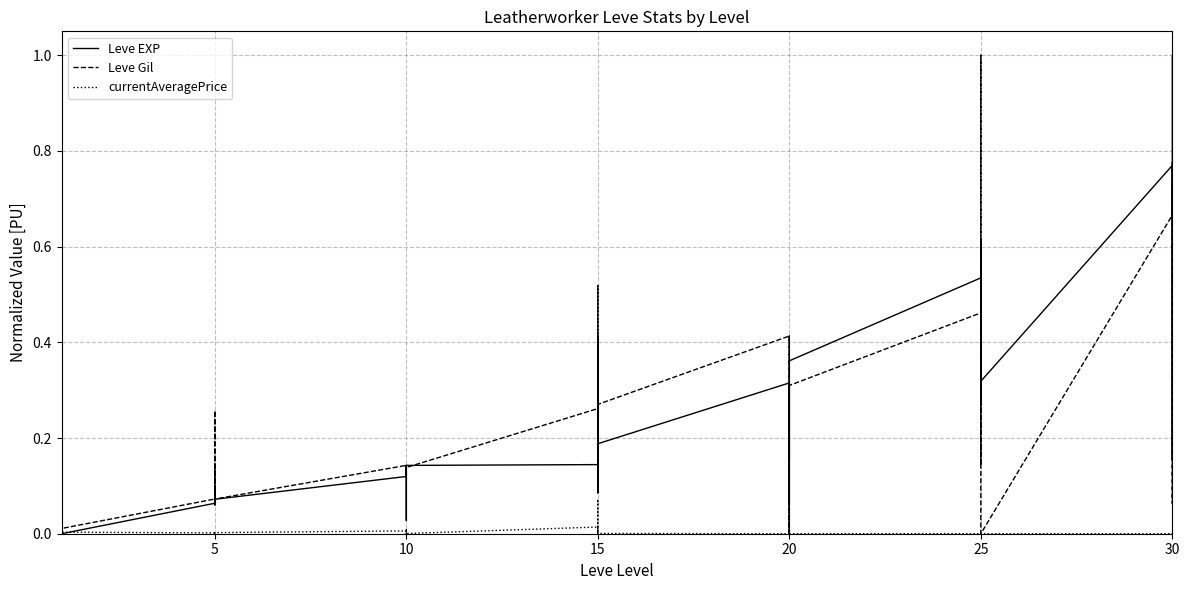

What is the difference between the second highest and second lowest values in the currentAveragePrice series?

0.1